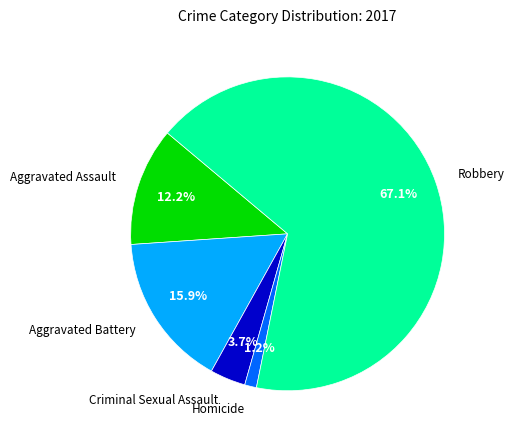

Is there any slice that represents more than half of the pie?

Yes